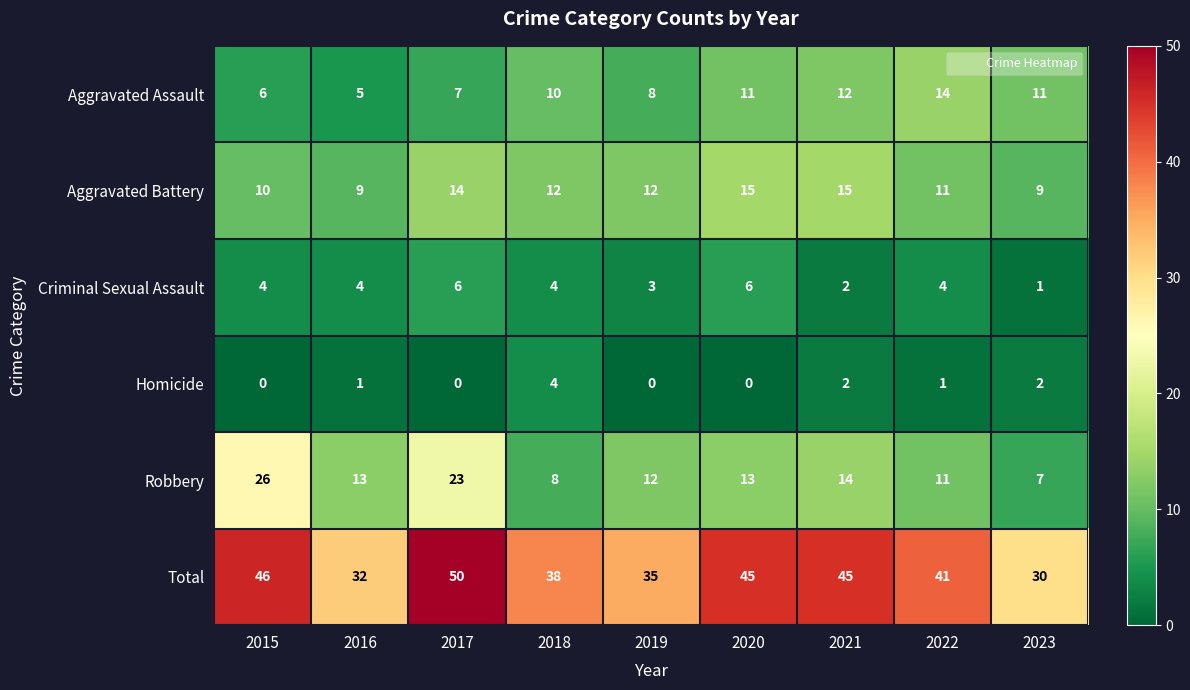

At how many categories does at least one series exceed 4?

9